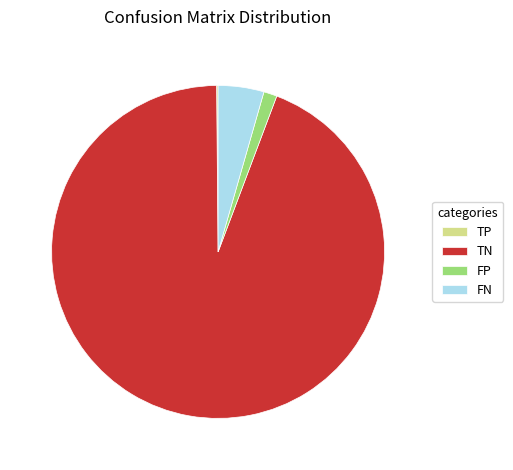

The FP slice represents 10% of the pie. True or false?

False